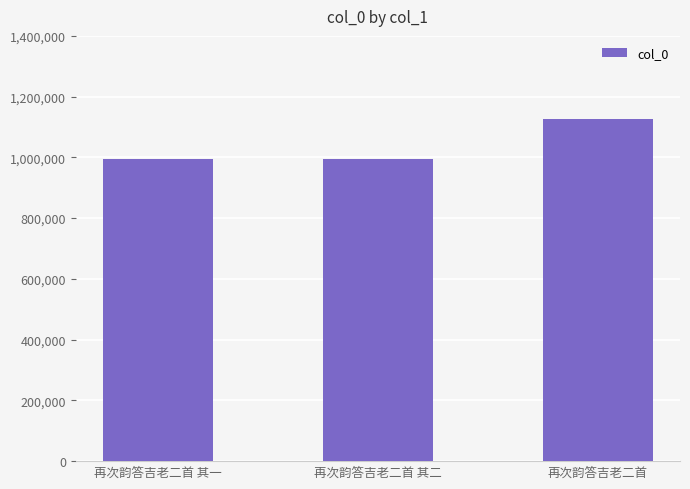

What is the value of the 2nd bar from the left?

995410